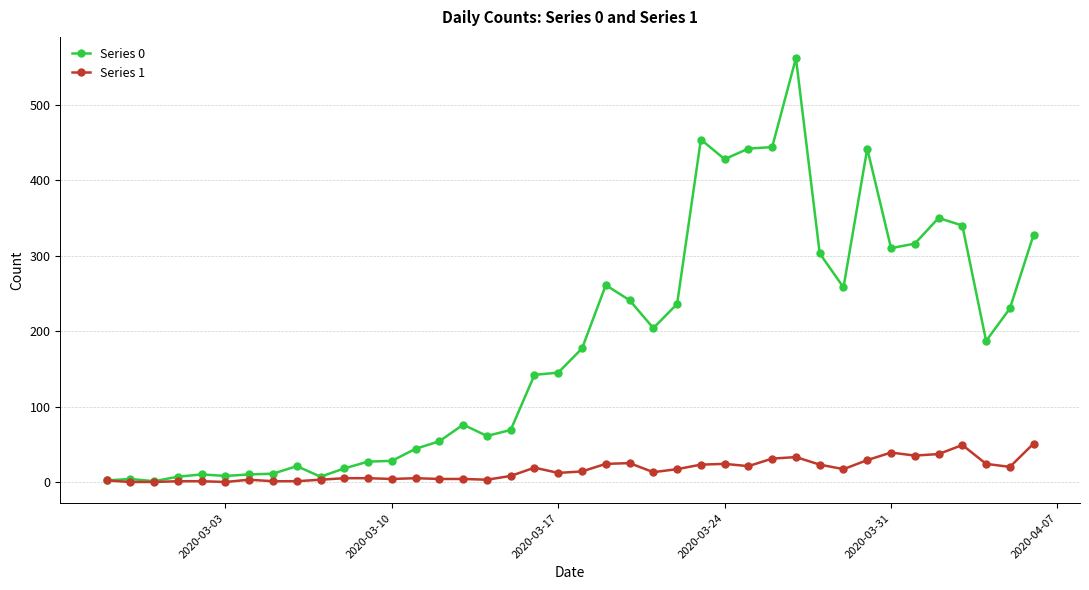

Rank the series by their average value, from lowest to highest.

Series 1, Series 0